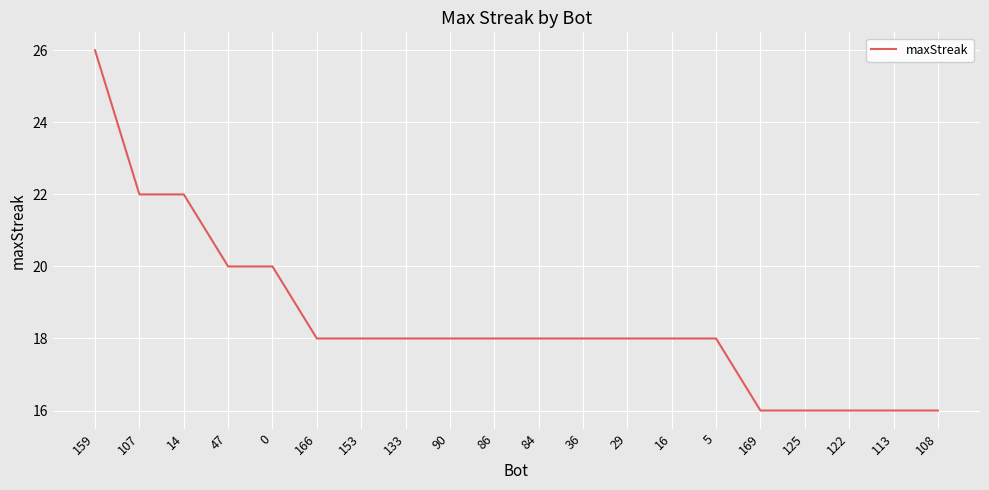

What is the sum of the values at 107 and 113?

38